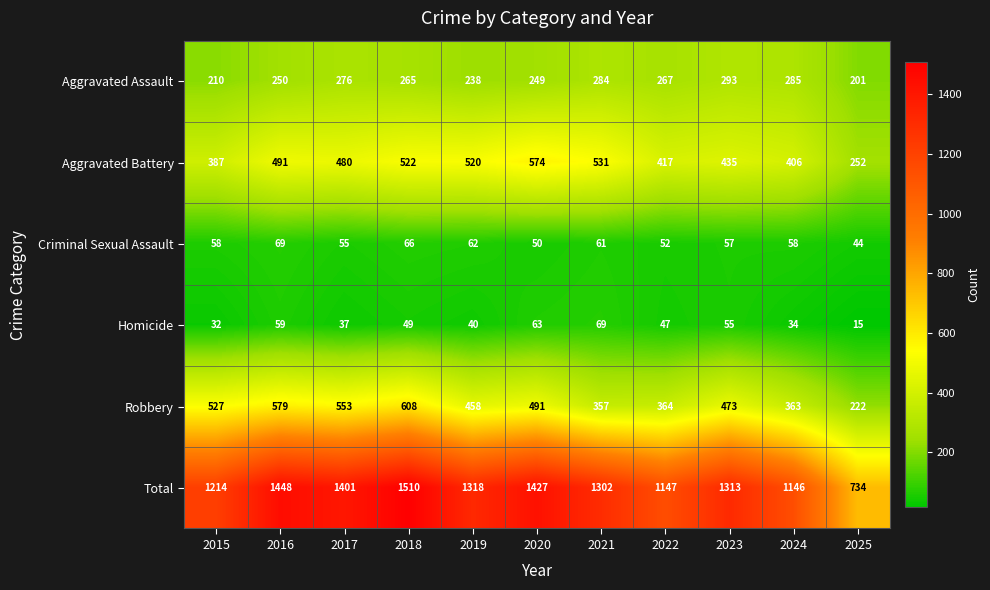

Rank the series at 2023 from lowest to highest value.

Homicide, Criminal Sexual Assault, Aggravated Assault, Aggravated Battery, Robbery, Total